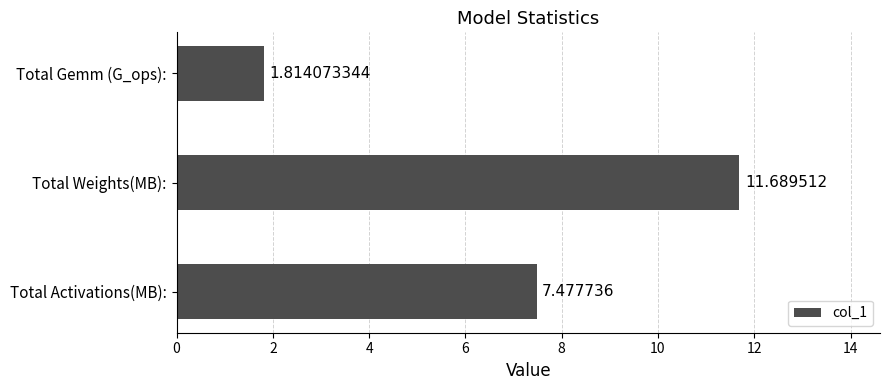

Rank the categories by value from highest to lowest.

Total Weights(MB):, Total Activations(MB):, Total Gemm (G_ops):